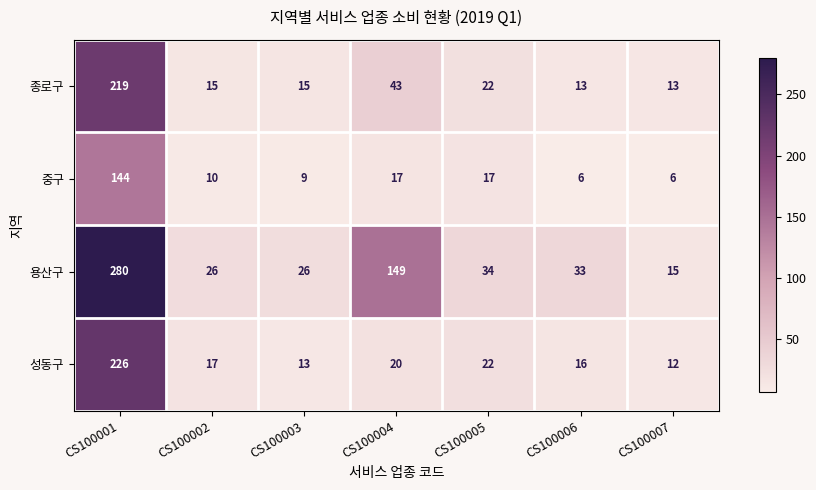

Which series has the largest total across all categories?

용산구